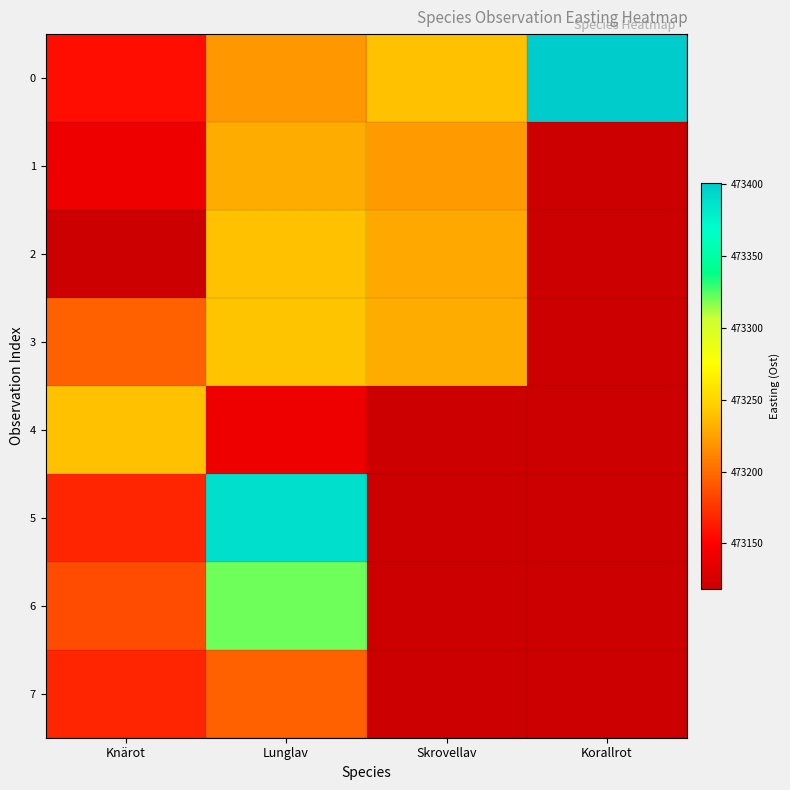

Which has a higher value, Korallrot or Skrovellav?

Korallrot